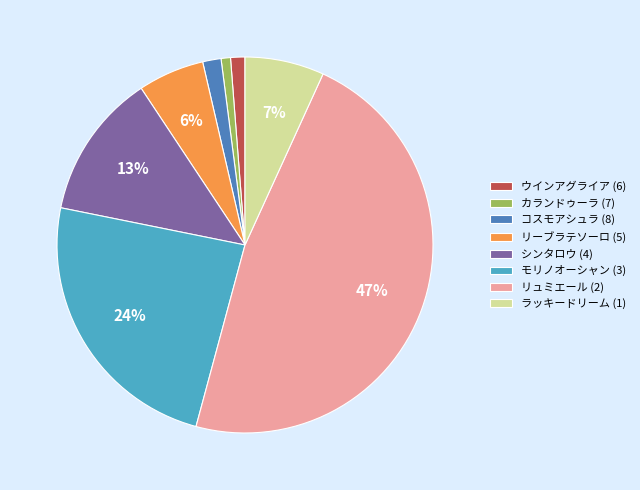

To the nearest percent, what is the difference between the リーブラテソーロ (5) and コスモアシュラ (8) slice percentages?

4%